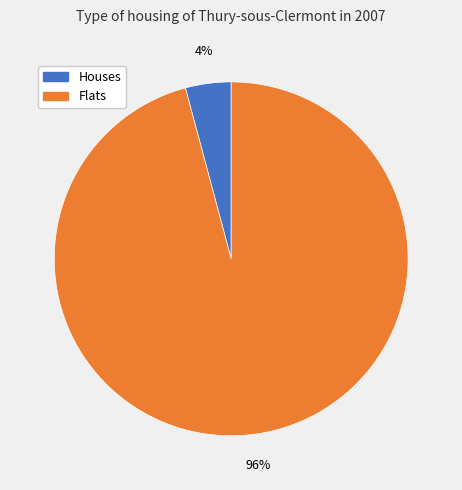

To the nearest percent, what is the difference between the largest and smallest slice percentages?

92%